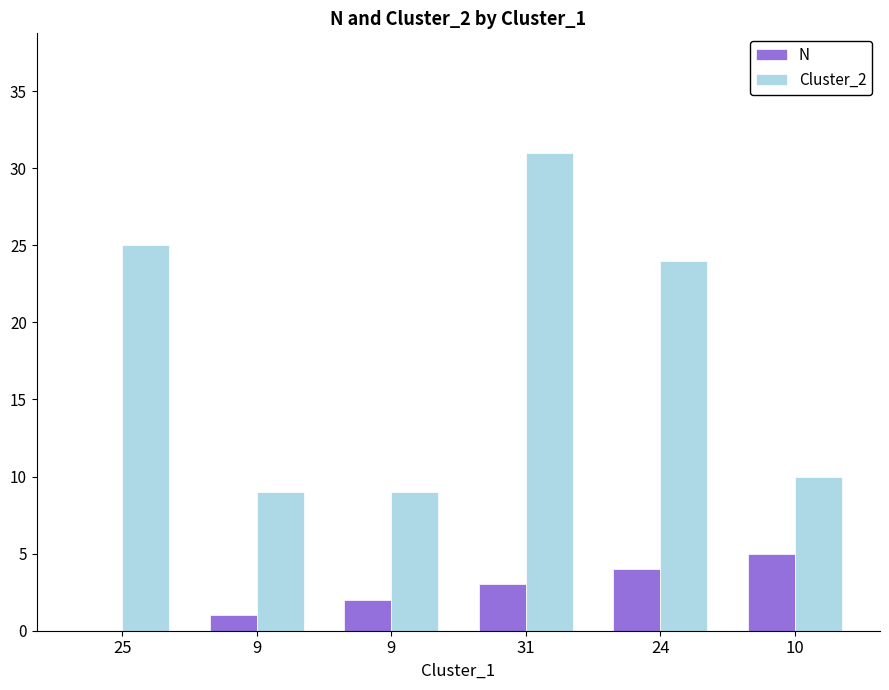

What are all the series names shown in the legend?

N, Cluster_2